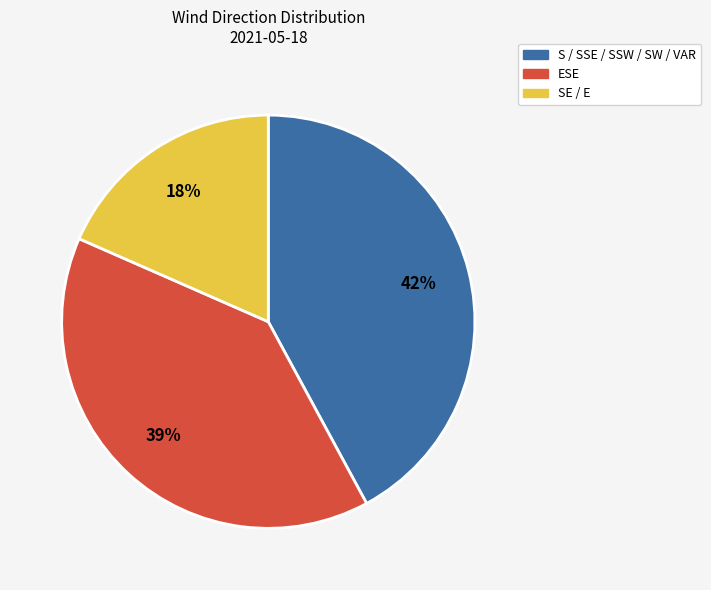

Which category has the smallest portion of the pie?

SE / E